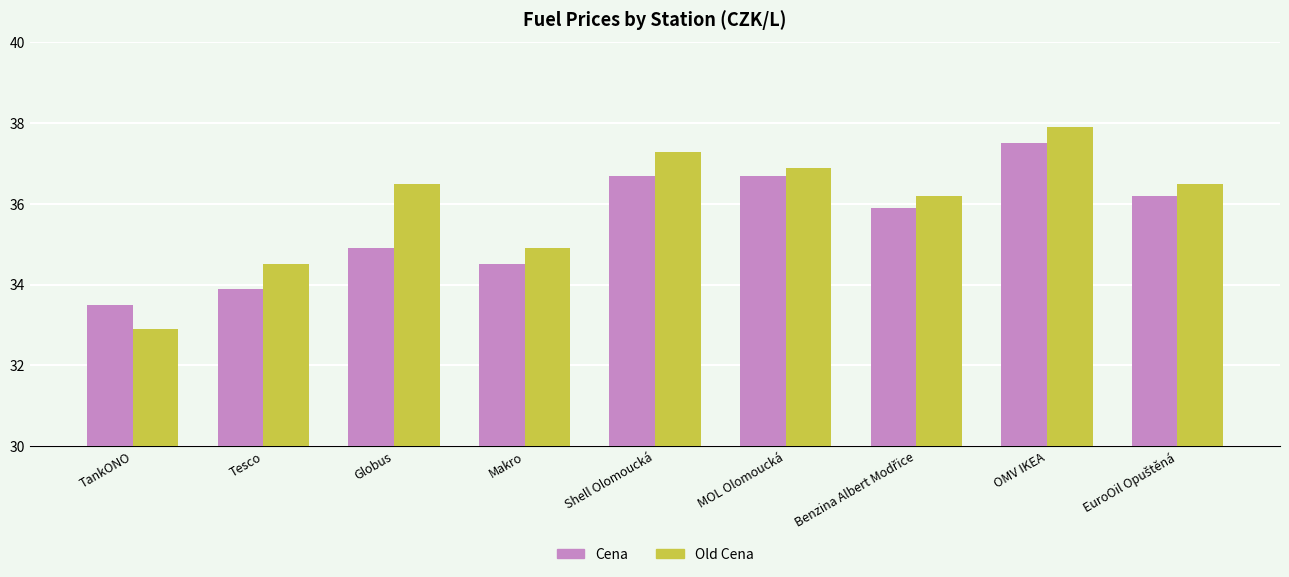

True or false: Old Cena has a value of 34.5 at Tesco.

True